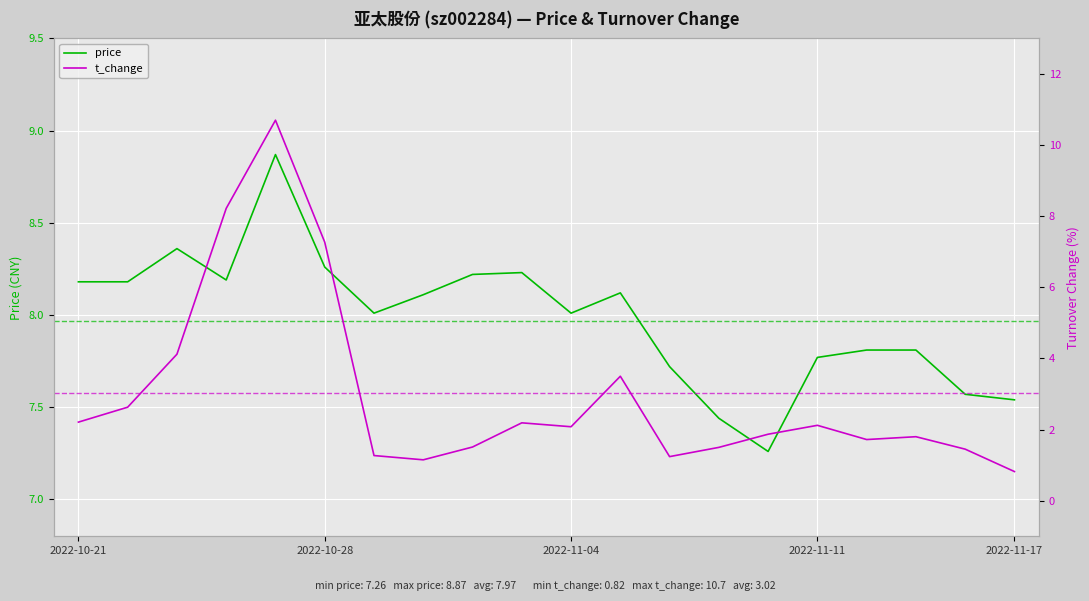

Between 14 and 19, which series saw the biggest shift?

t_change